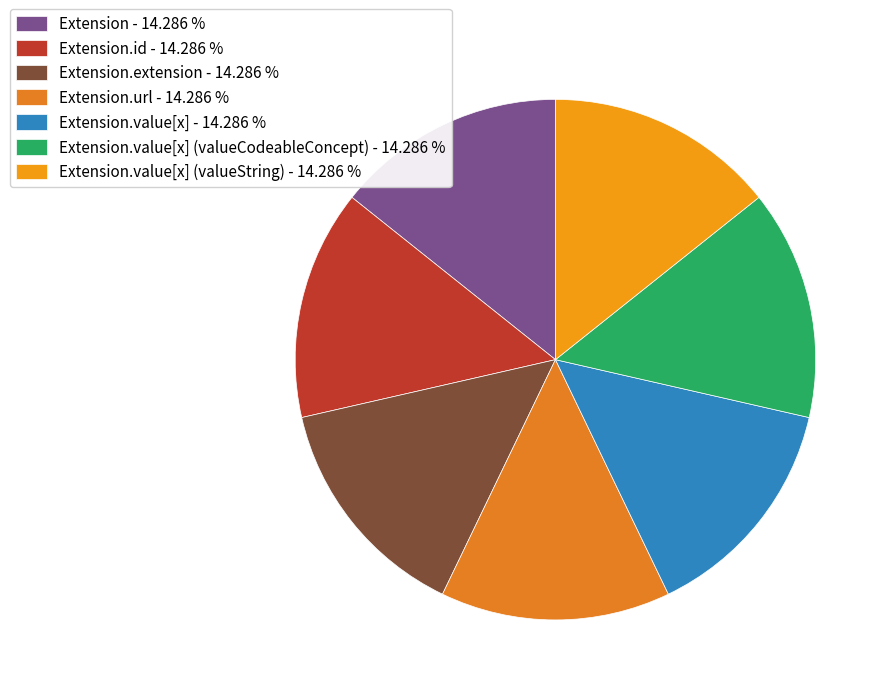

Count the number of slices in the pie.

7